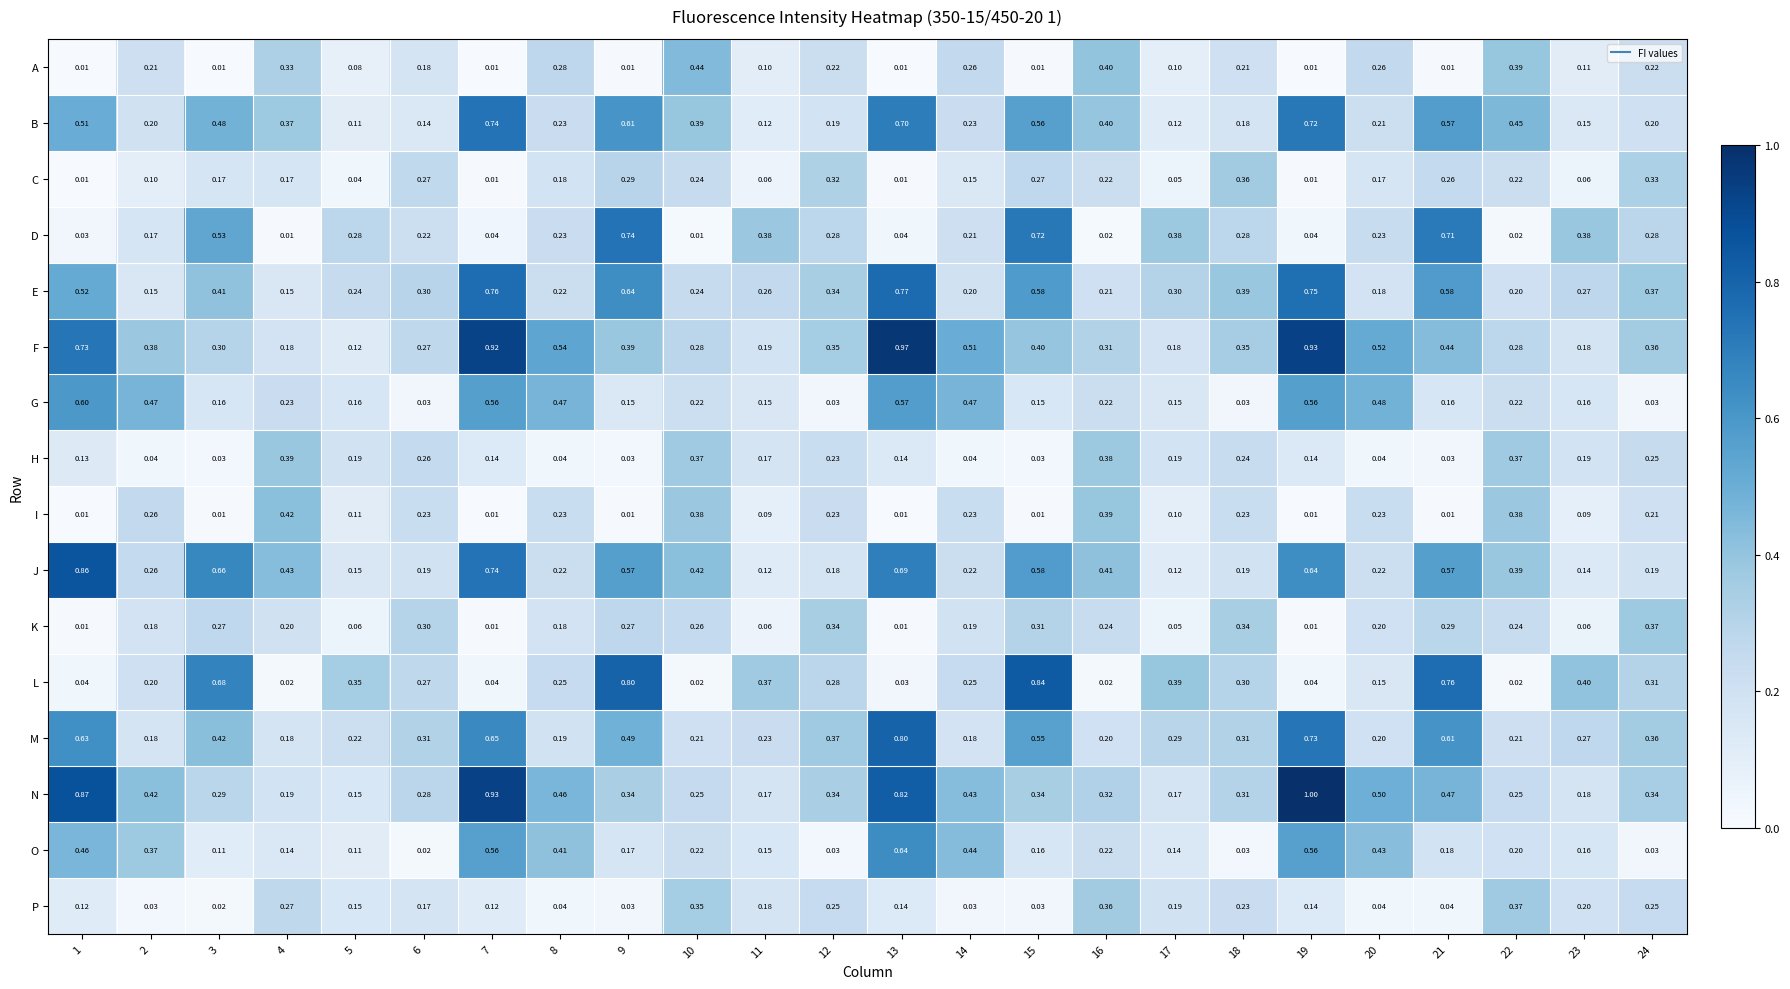

Which series has the largest total across all categories?

F